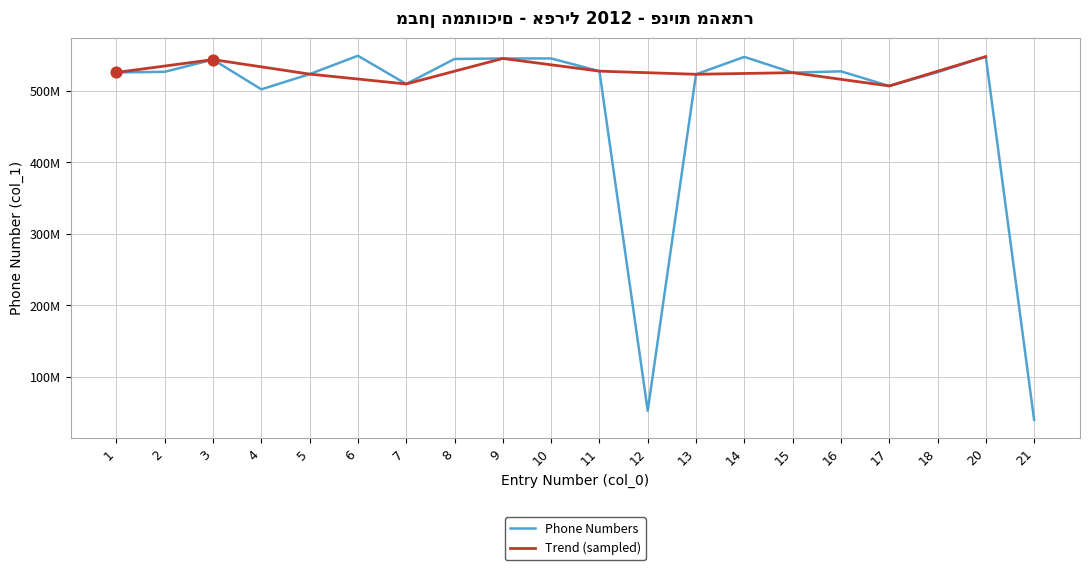

Which has a higher value, 9 or 12?

9